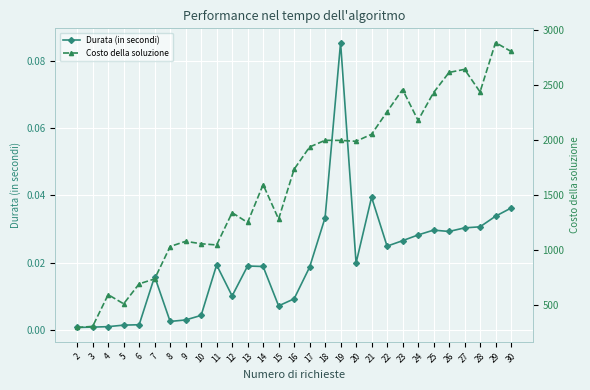

List the series in order of their peak value, lowest first.

Durata (in secondi), Costo della soluzione